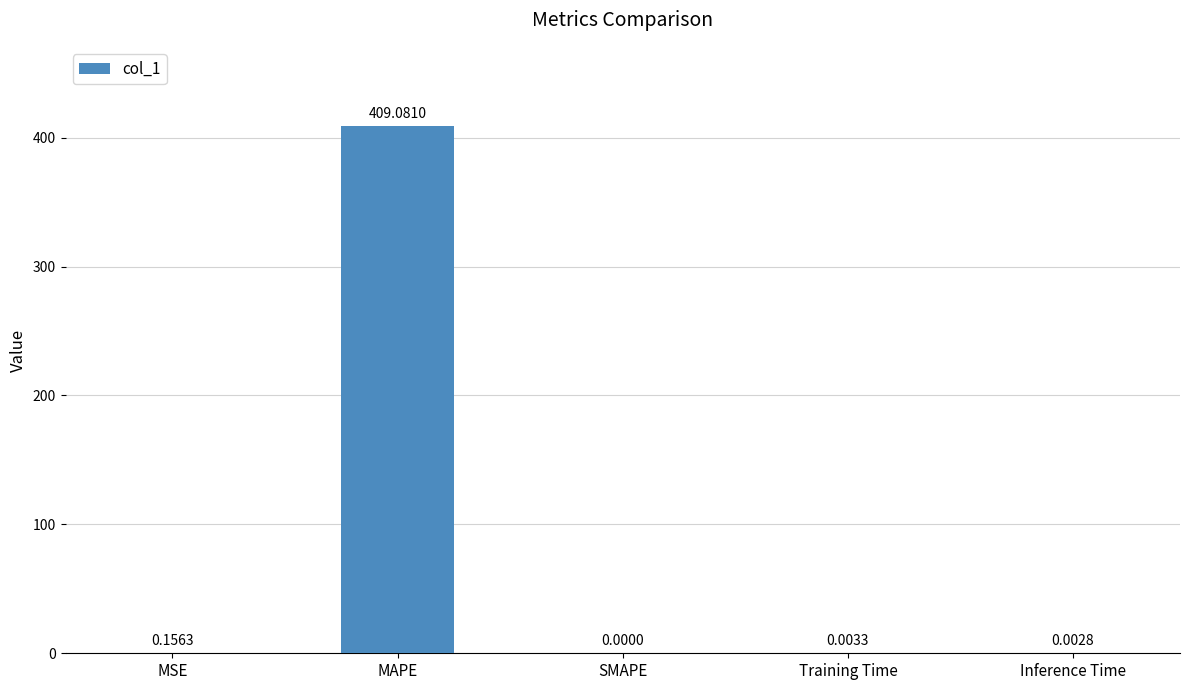

Which has a higher value, SMAPE or MSE?

MSE